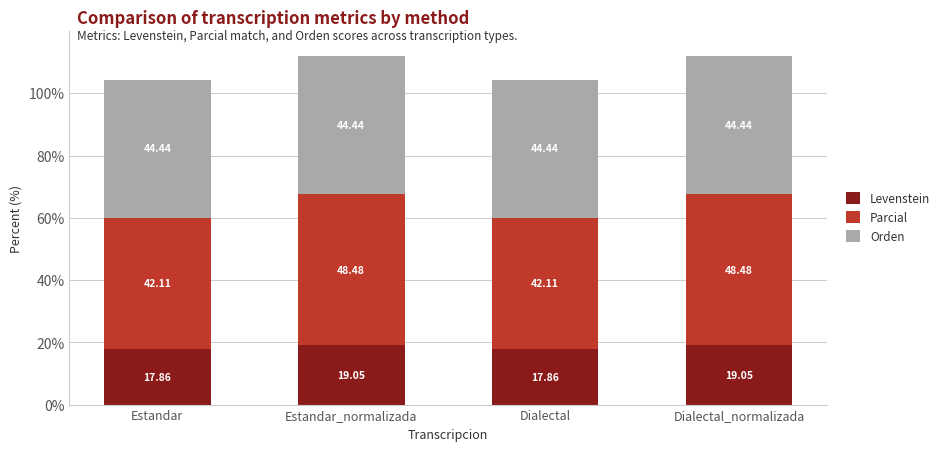

What is the difference between the maximum and minimum values in the Levenstein series?

1.2